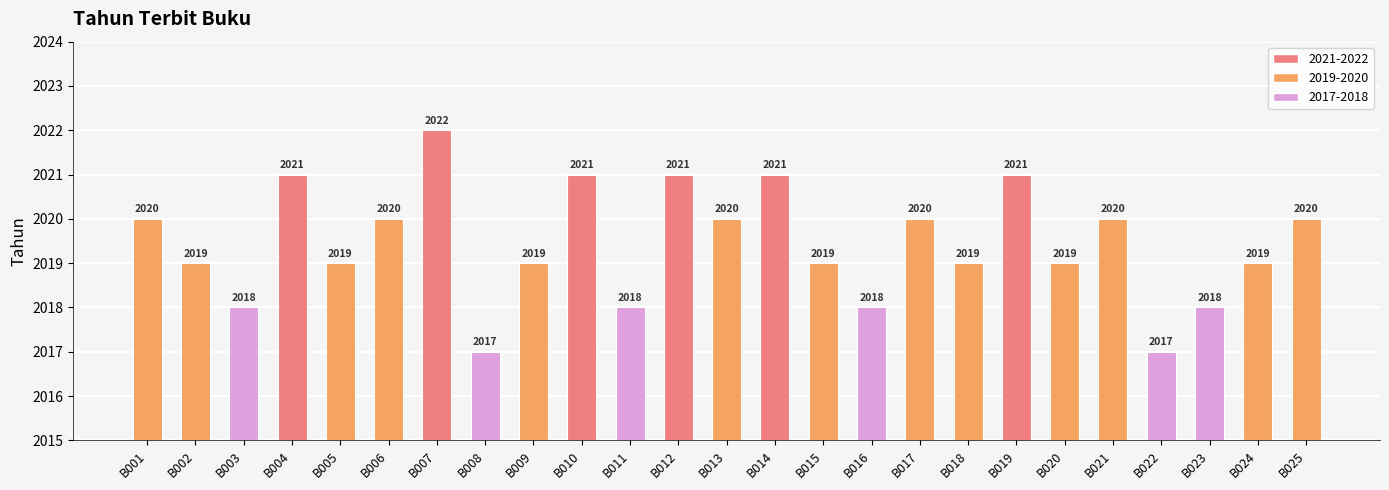

What is the sum of all values?

50486